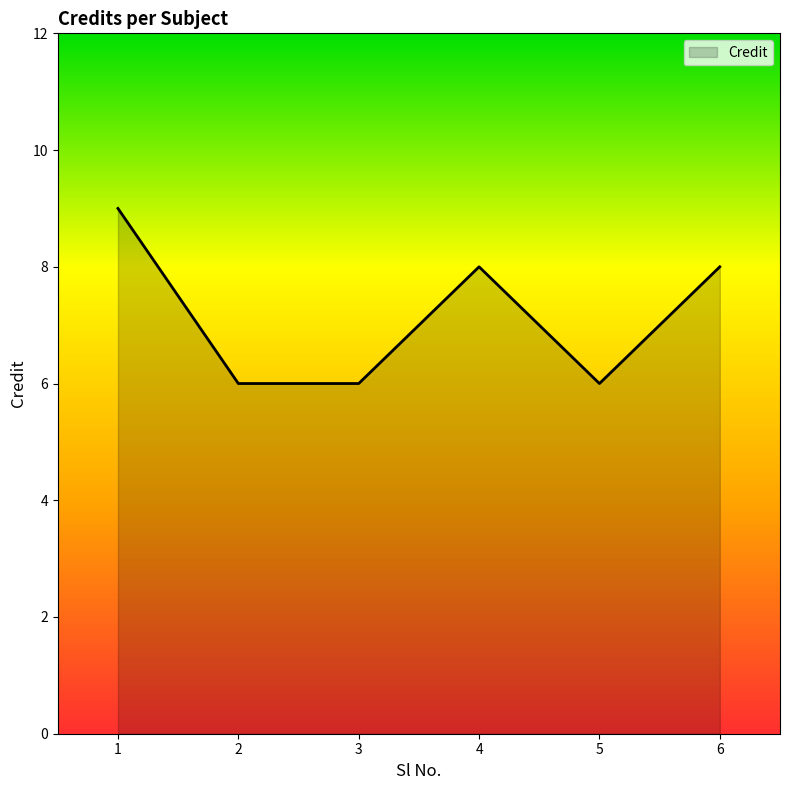

What is the change in value from 1 to 5?

-3